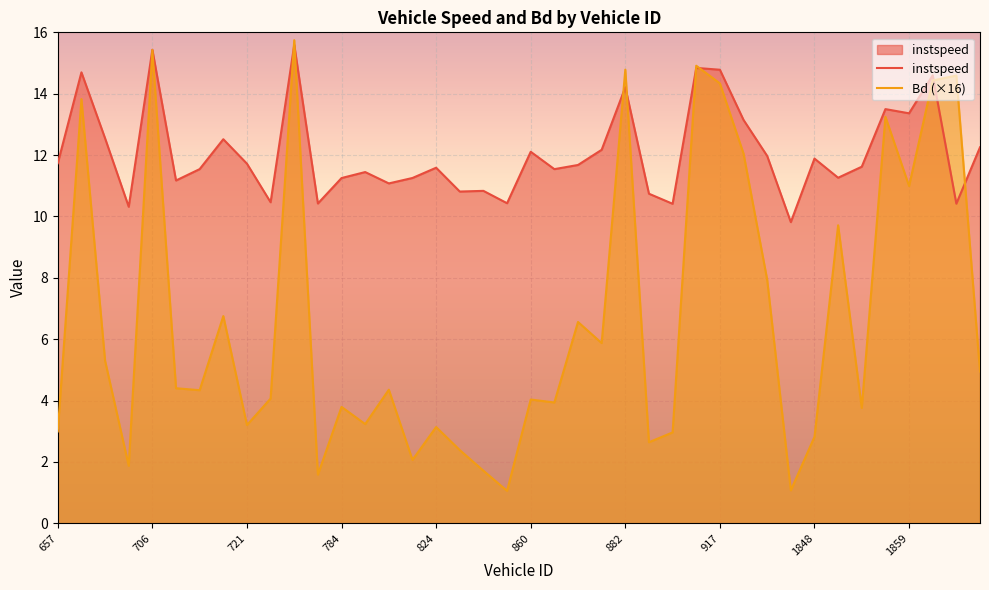

What is the difference between the highest and lowest values at 657?

8.7